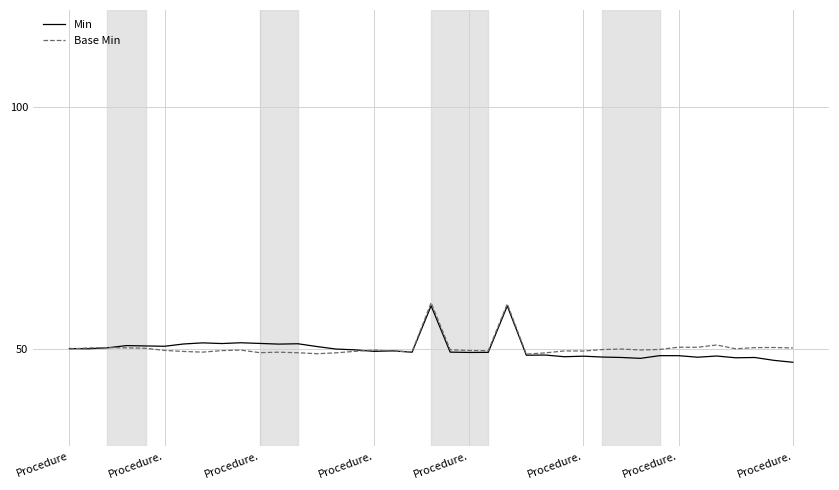

What is the smallest value displayed?

47.3